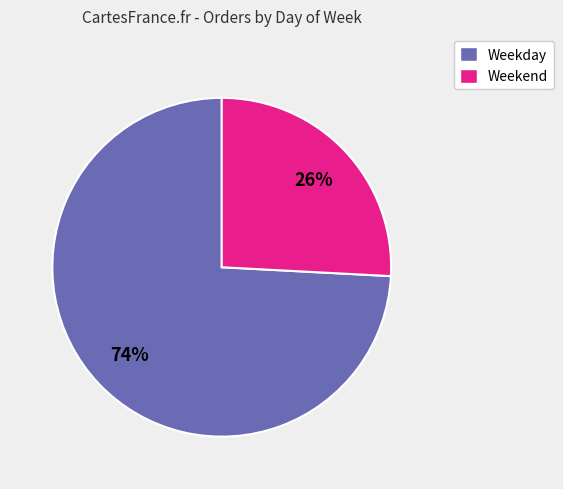

Is there a majority slice in this chart?

Yes